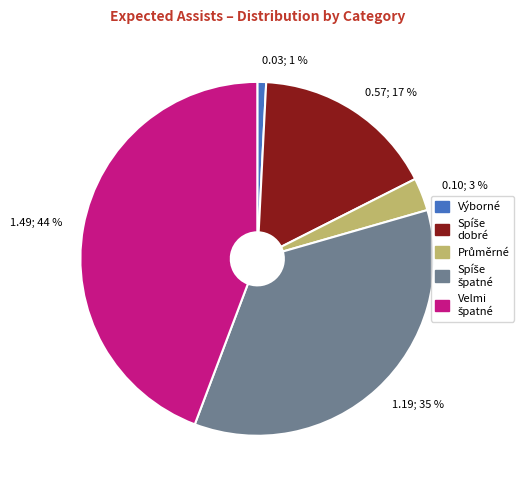

Is it true that Výborné is 8% of the pie?

False